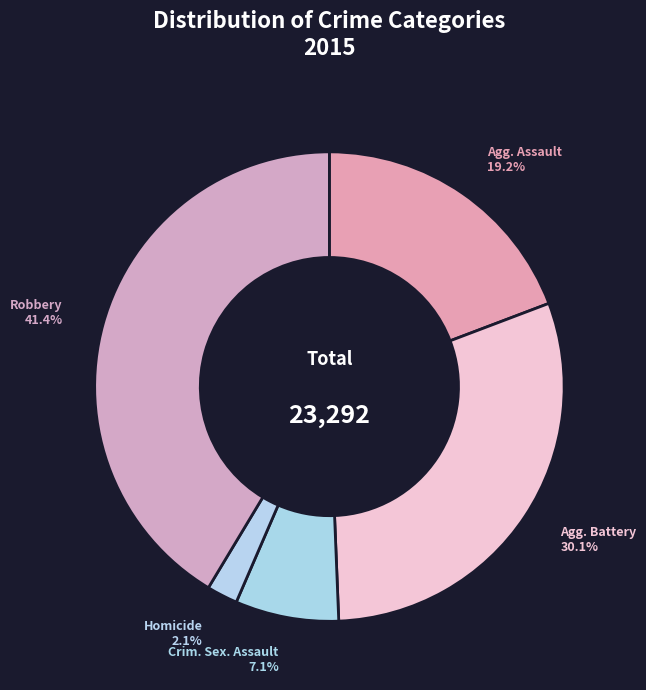

Rank the categories by value from highest to lowest.

Robbery, Aggravated Battery, Aggravated Assault, Criminal Sexual Assault, Homicide